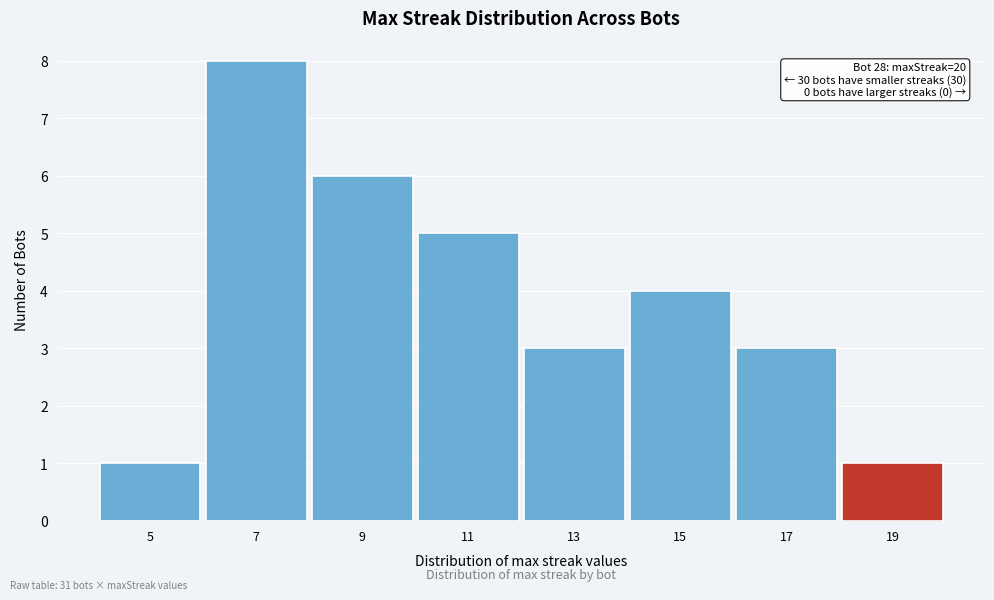

Reading left to right, transcribe all the data shown in this chart.

5=1	7=8	9=6	11=5	13=3	15=4	17=3	19=1